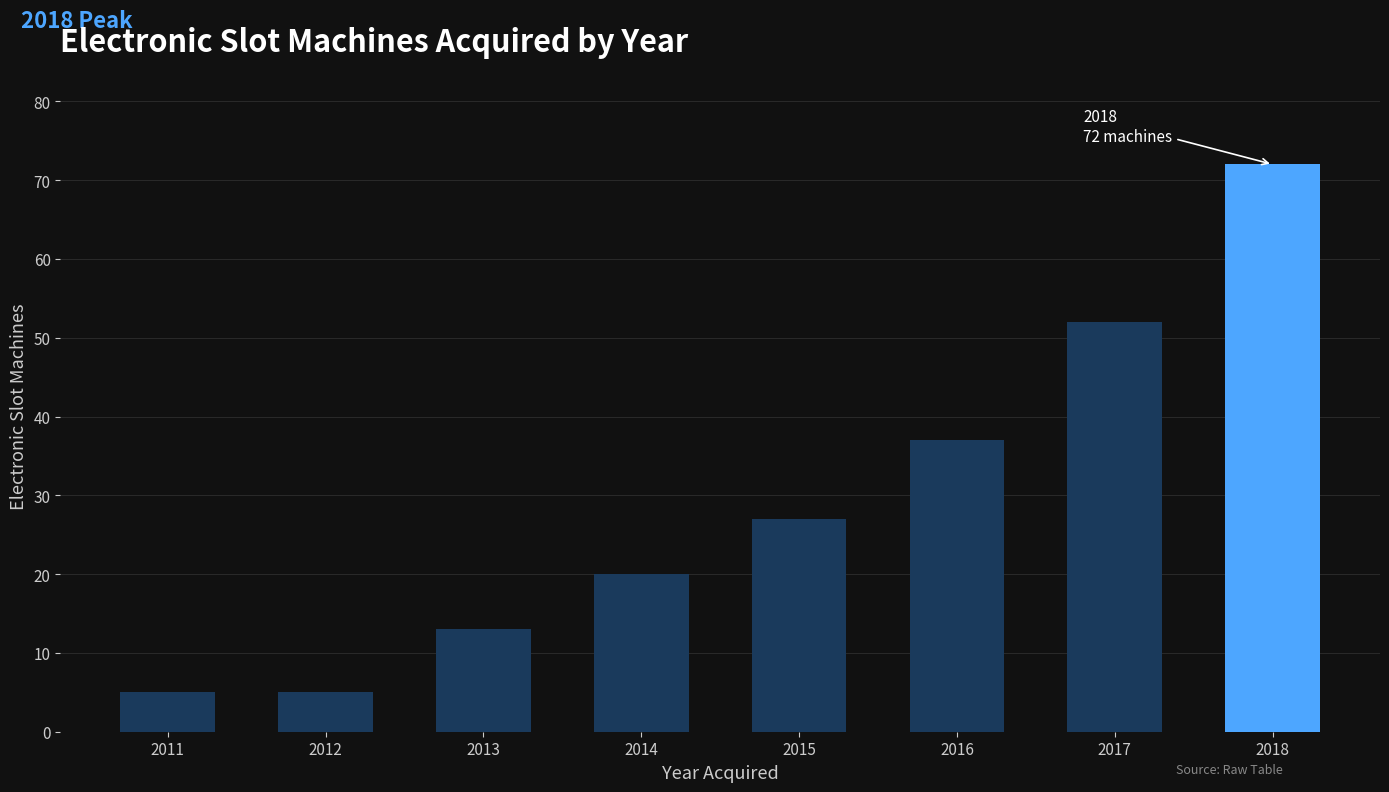

Which category has the highest value across all series?

2018